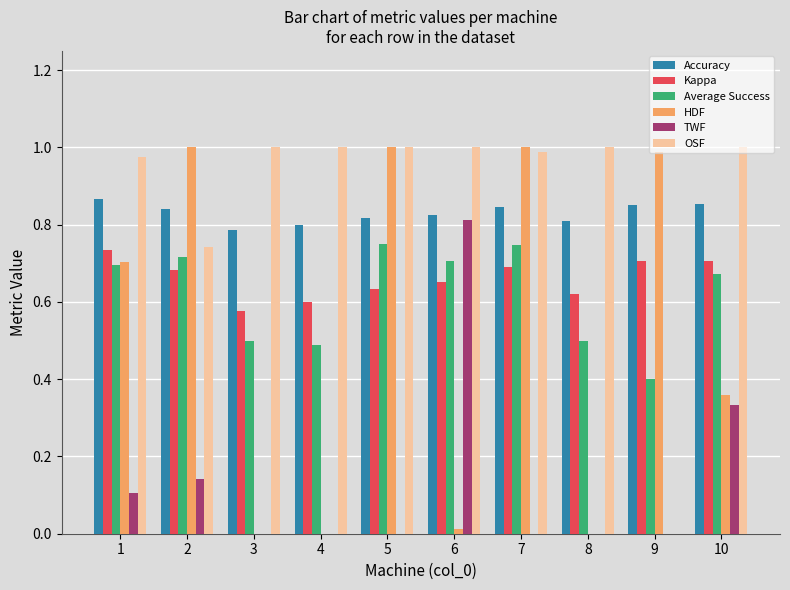

Between 2 and 9, which series saw the biggest shift?

OSF